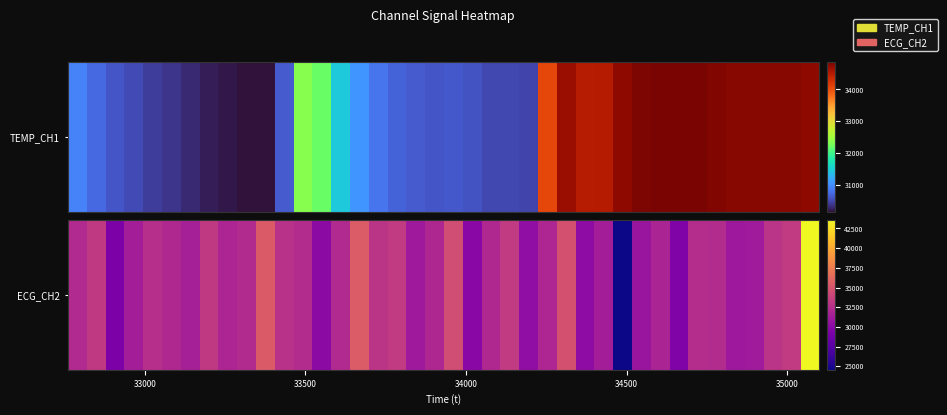

What is the difference between the maximum and minimum values?

19084